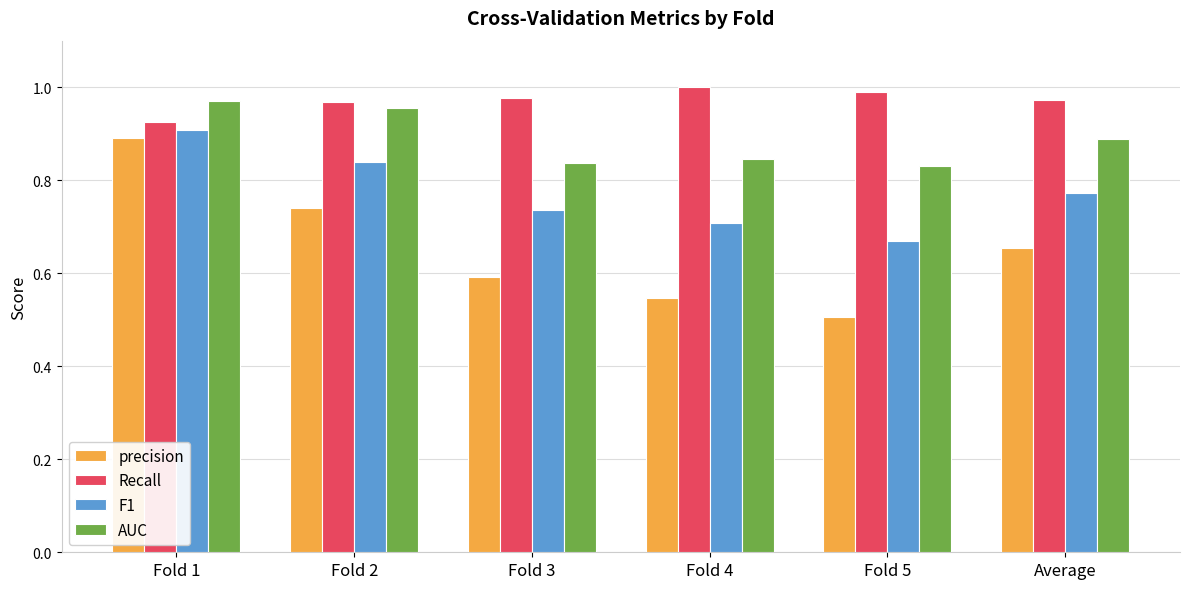

List the series in order of their peak value, highest first.

Recall, AUC, F1, precision